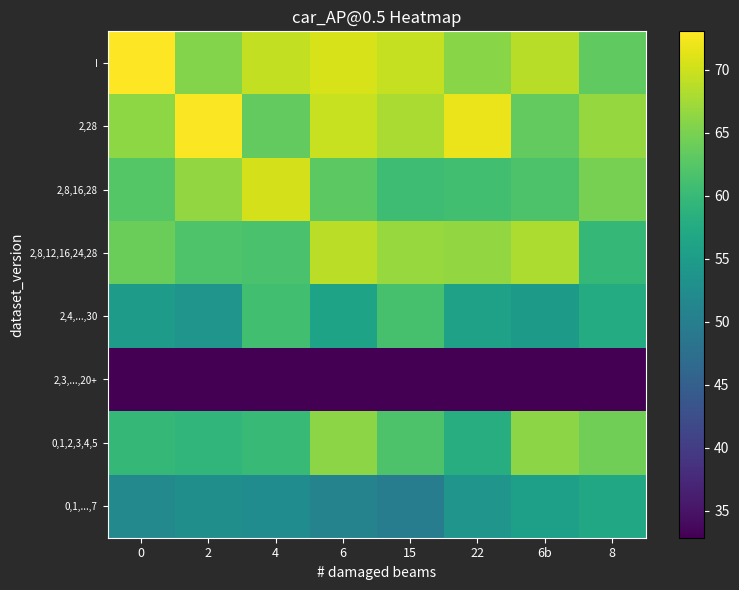

Reading left to right, what are all the values shown in this chart?

row_0: 0=73.0	2=65.6	4=69.3	6=70.7	15=69.5	22=65.8	6b=68.8	8=63.3
row_1: 0=66.2	2=72.7	4=63.4	6=69.6	15=67.9	22=71.8	6b=63.4	8=66.7
row_2: 0=62.4	2=66.5	4=70.4	6=62.9	15=60.6	22=60.9	6b=61.8	8=64.8
row_3: 0=64.0	2=62.0	4=61.5	6=68.9	15=66.8	22=66.5	6b=68.0	8=59.6
row_4: 0=55.1	2=53.8	4=60.8	6=56.1	15=61.3	22=55.8	6b=54.8	8=57.5
row_5: 0=28.3	2=29.7	4=30.0	6=28.4	15=31.8	22=32.9	6b=32.0	8=28.9
row_6: 0=59.6	2=59.4	4=60.0	6=66.0	15=61.8	22=57.9	6b=66.0	8=64.4
row_7: 0=51.7	2=52.9	4=52.4	6=50.8	15=49.8	22=53.8	6b=55.5	8=56.8